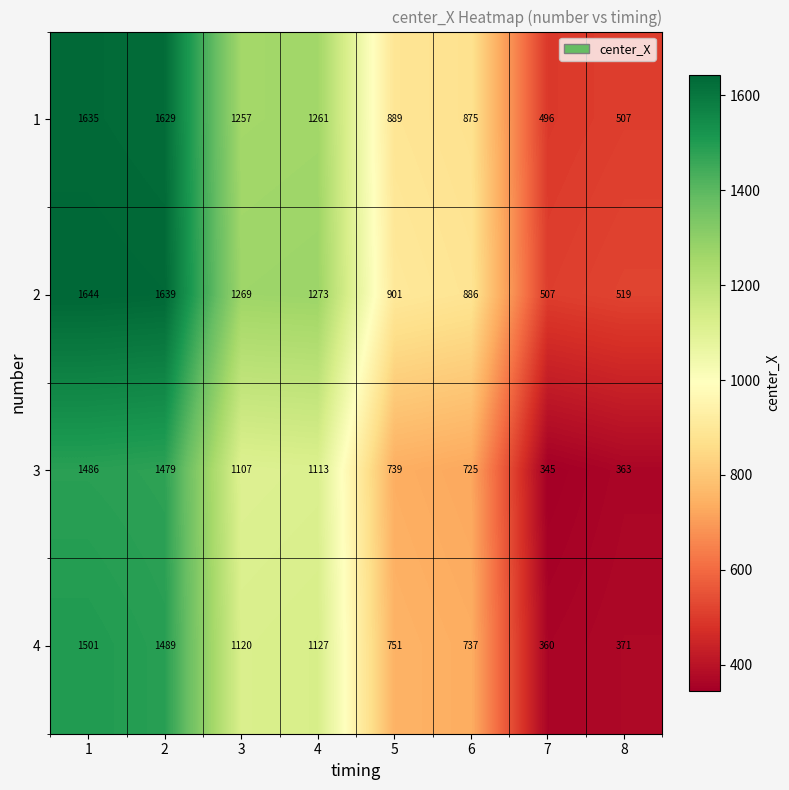

Rank the series at 6 from lowest to highest value.

3, 4, 1, 2